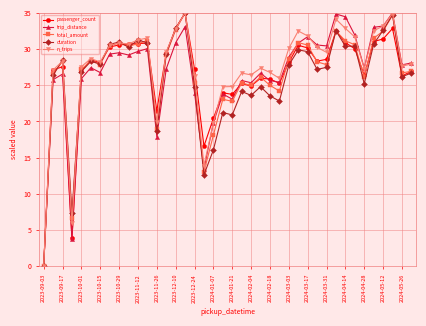

True or false: n_trips has more than 0 interior local peaks.

True